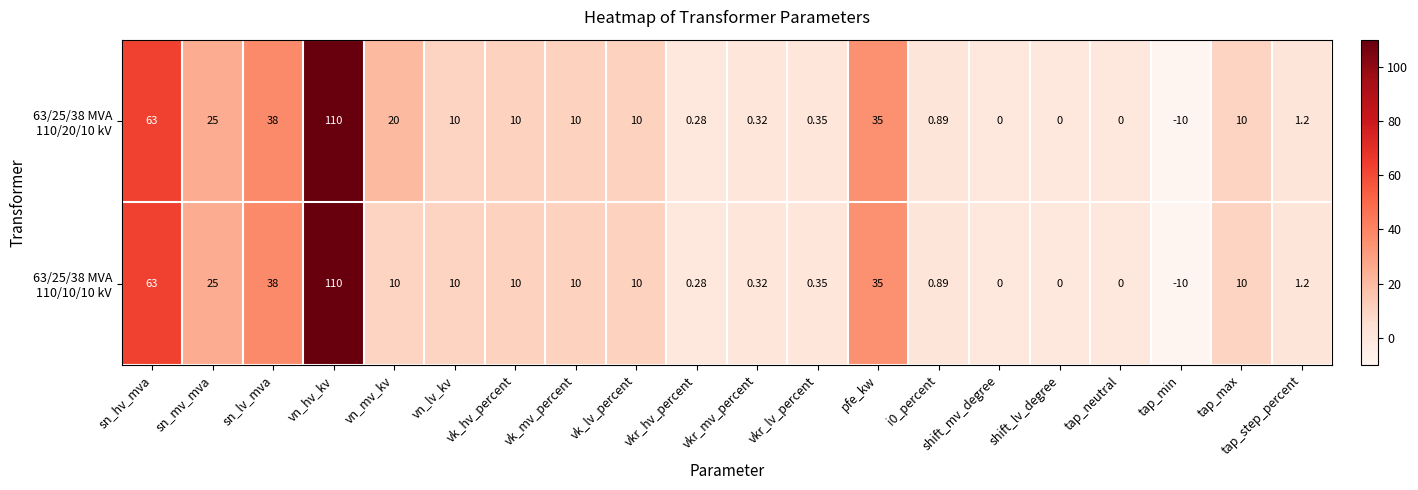

At which category does the chart reach its peak across all series?

vn_hv_kv